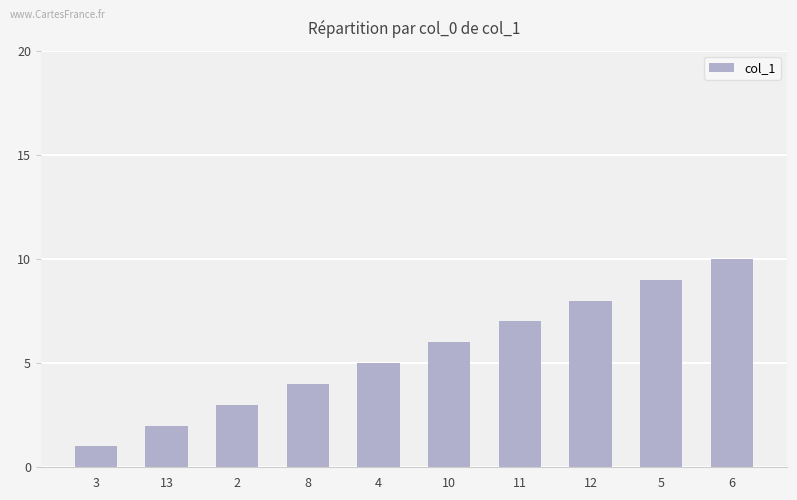

What is the sum of all values?

55